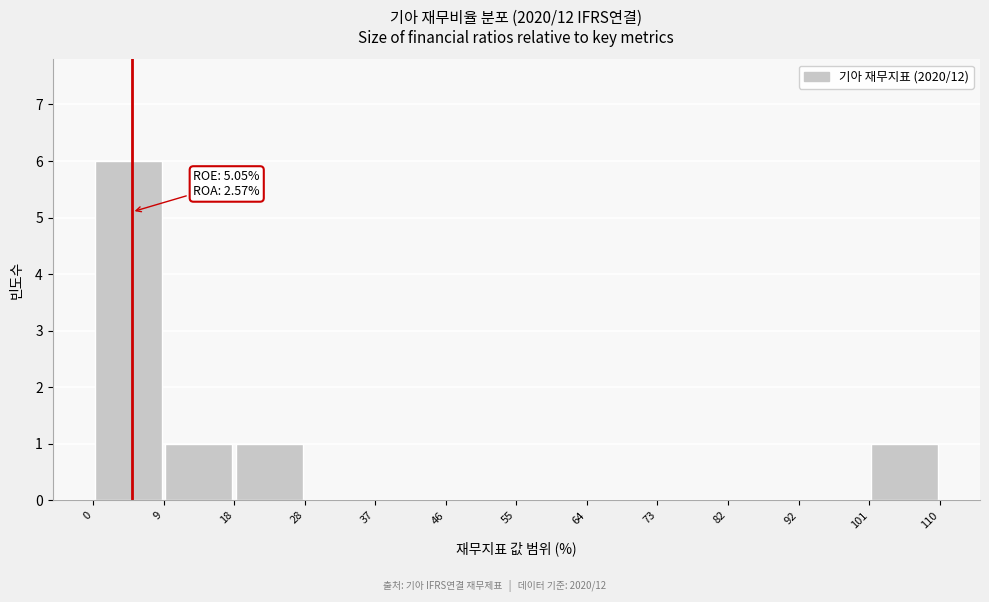

Which range on the x-axis has the tallest bar?

0 to 9